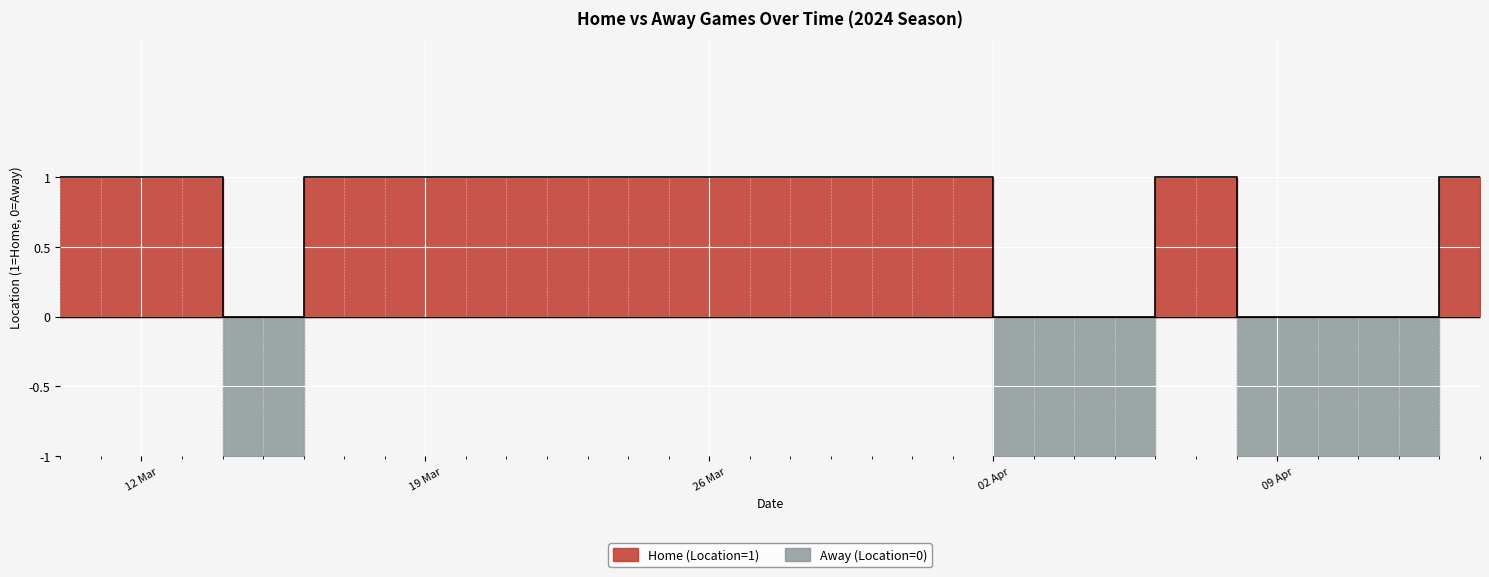

Where is the first local minimum?

2024-03-15